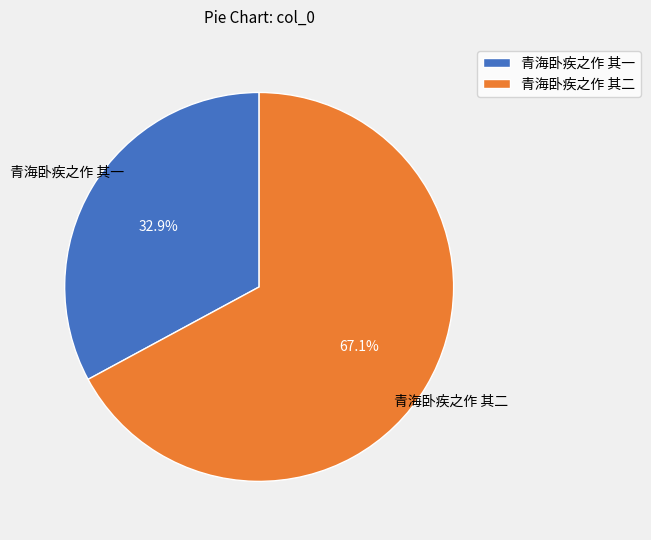

How much of the chart is everything except 青海卧疾之作 其二?

32.9%